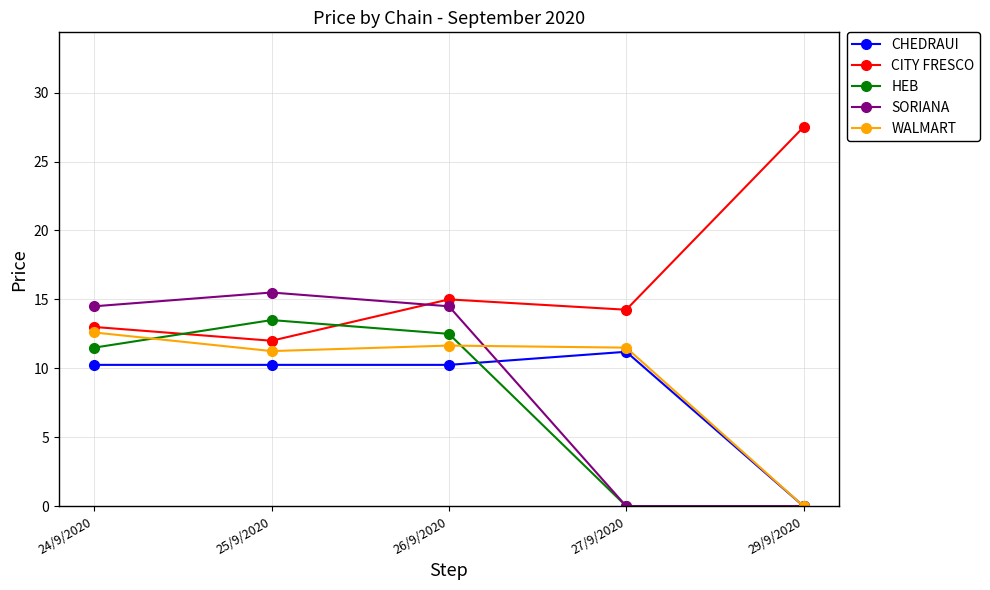

True or false: HEB and WALMART cross at least once.

True